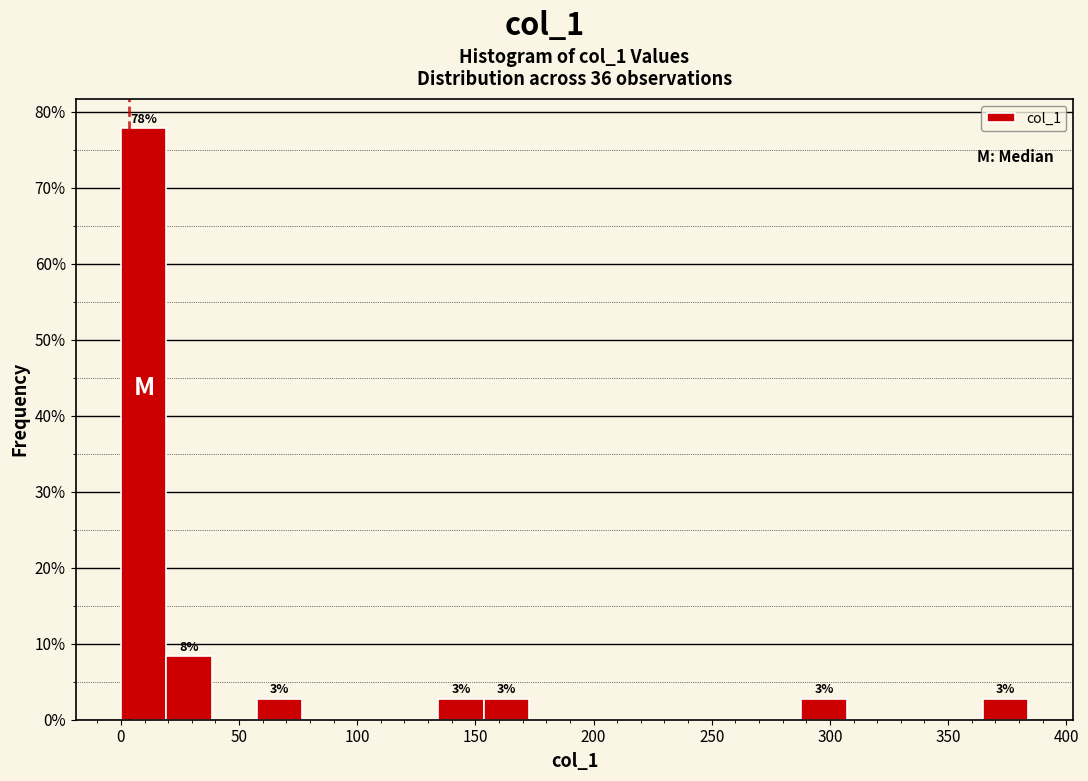

Around what value on the x-axis is the tallest bar? Give the approximate position of its centre, as read against the axis.

10